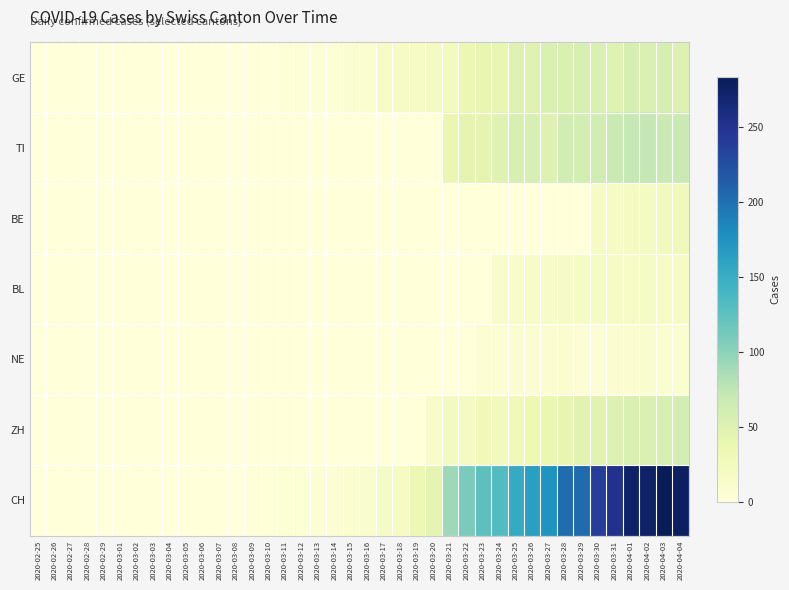

What is the maximum value shown in the chart?

284